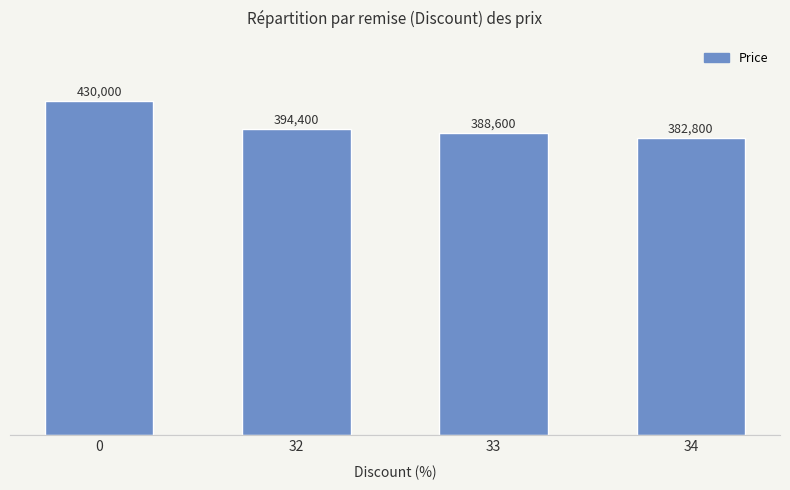

Reading right to left, list all the values displayed in this chart.

34=382800	33=388600	32=394400	0=430000